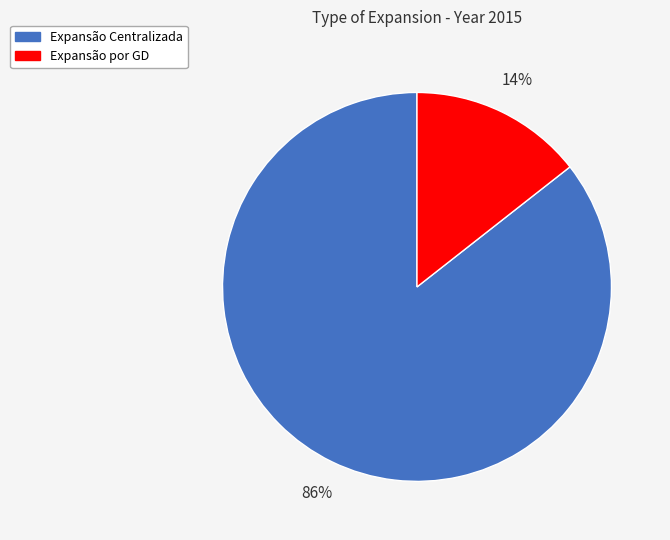

To the nearest percent, what is the combined percentage of Expansão Centralizada and Expansão por GD?

100%